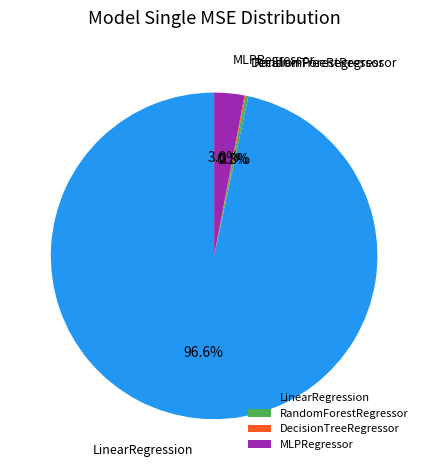

The MLPRegressor slice represents 3% of the pie. True or false?

True